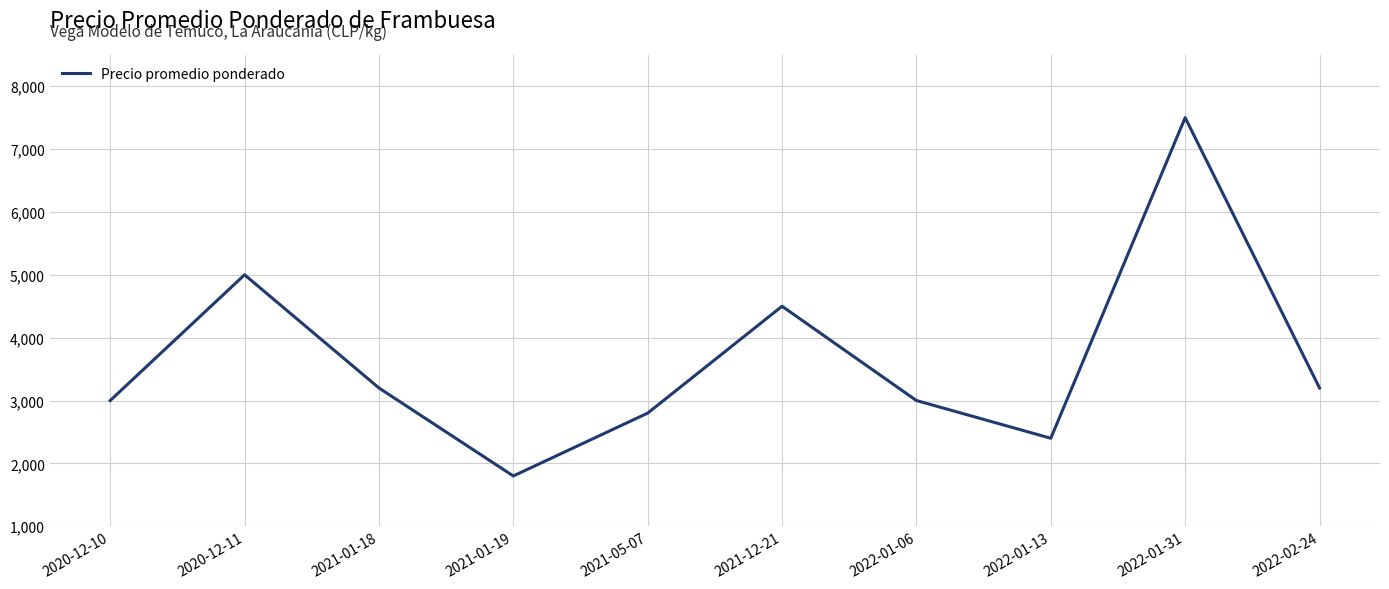

True or false: the data has more than 1 interior local peaks.

True